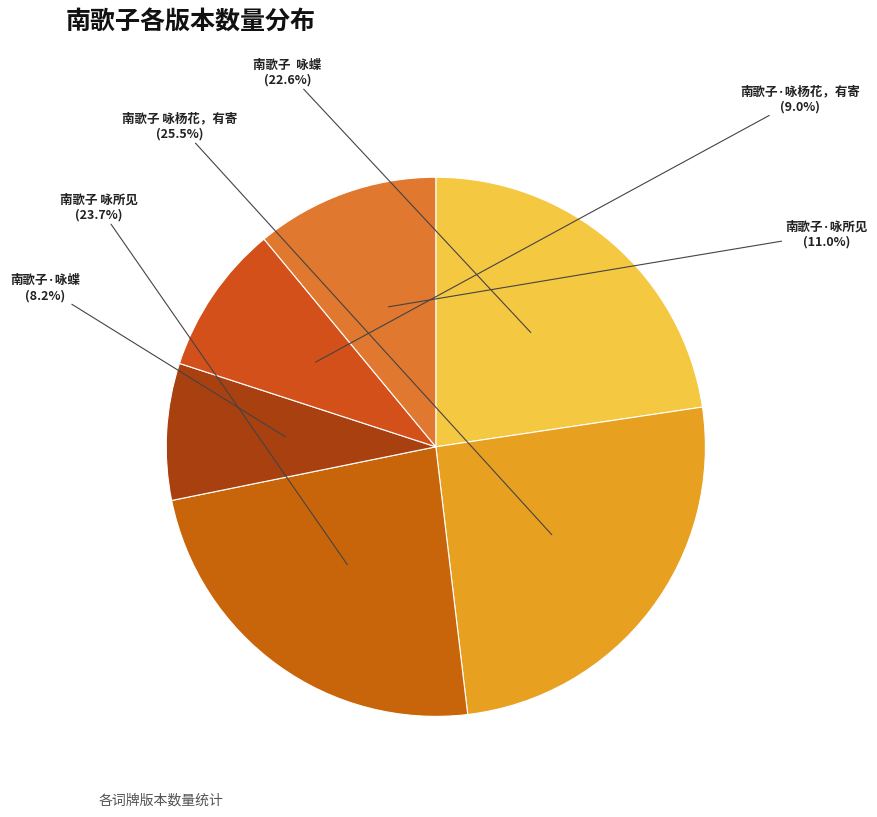

What is the ratio of the value at 南歌子 咏杨花，有寄 to the value at 南歌子 咏蝶?

1.1